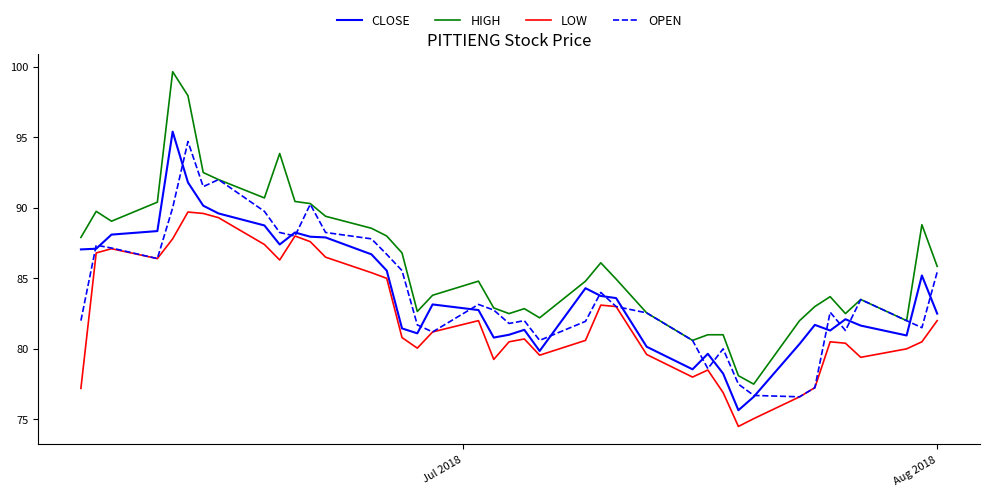

How many distinct data groups are displayed?

4